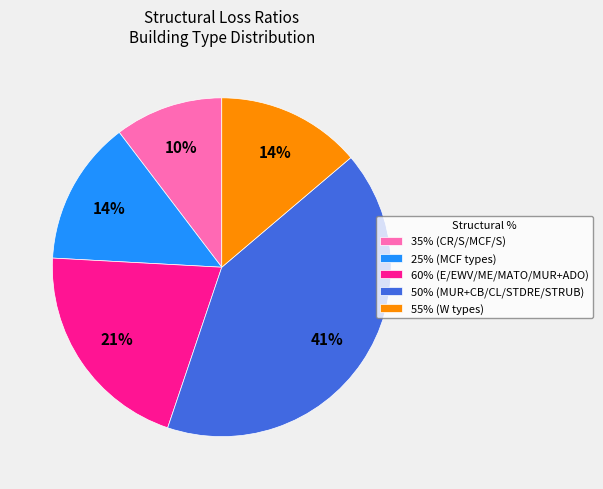

Do 25% (MCF types) and 35% (CR/S/MCF/S) together represent more than half of the pie?

No